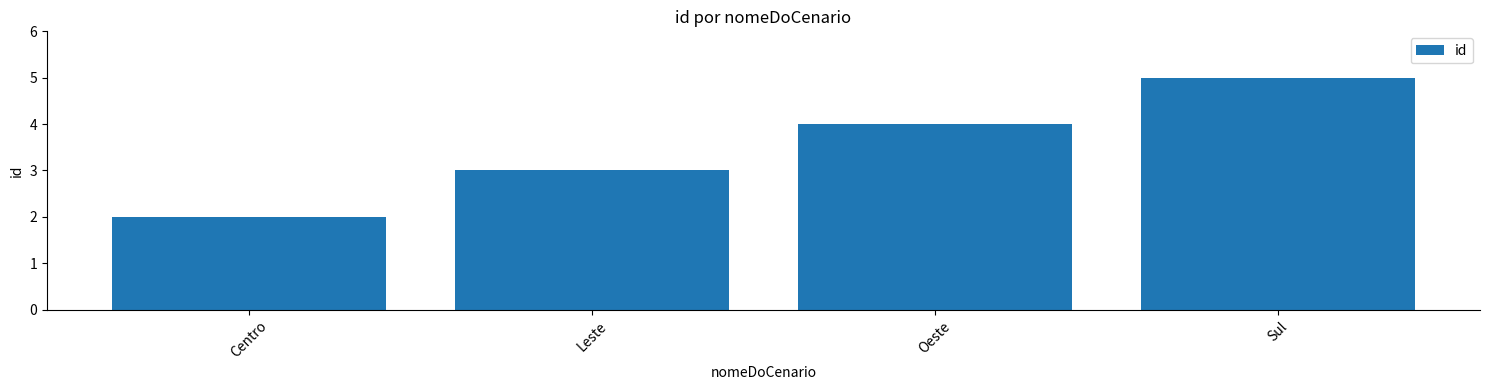

The chart shows a value of 2 at Centro. True or false?

True